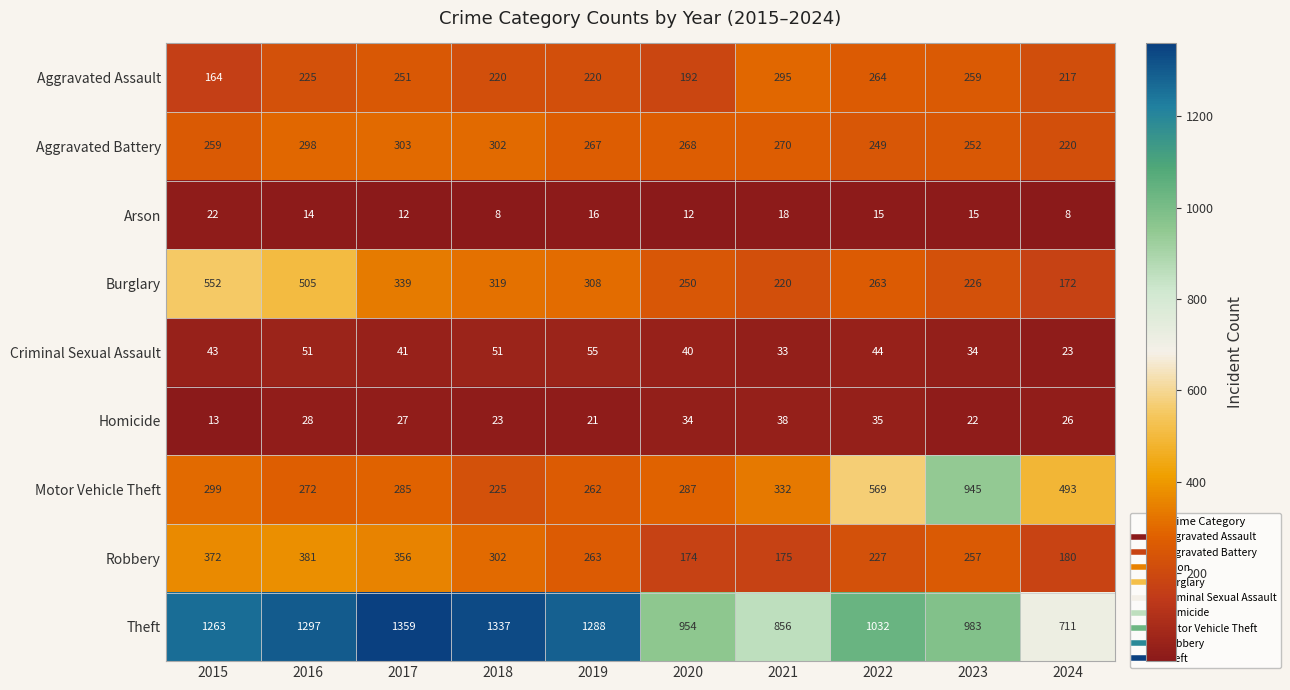

Is the value of Theft at 2020 greater than the value of Robbery at 2016?

Yes